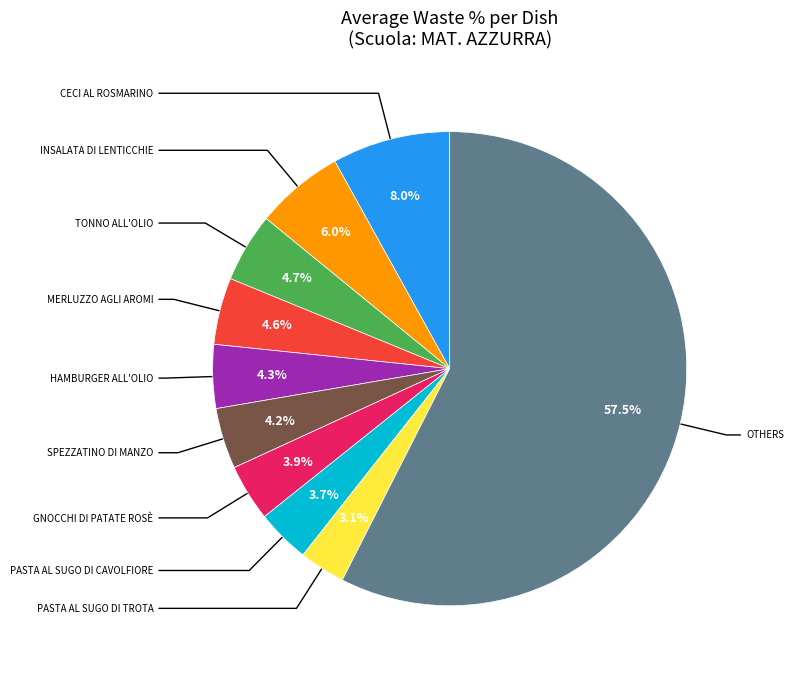

Is there any slice that represents more than half of the pie?

Yes